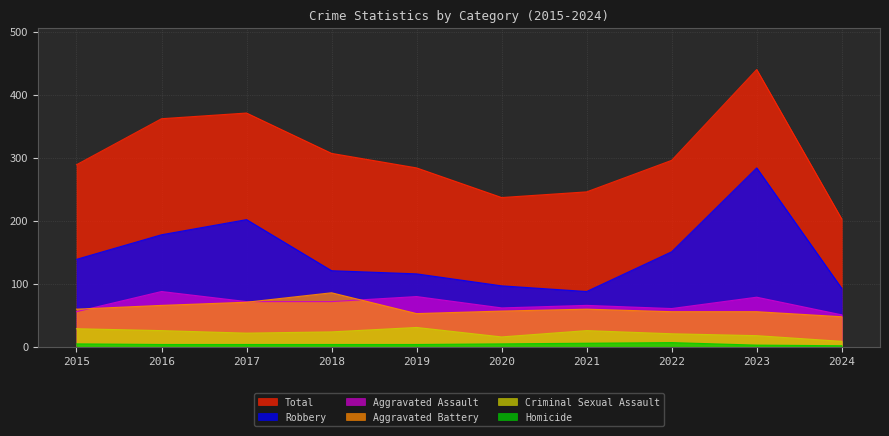

What is the greatest value displayed?

440